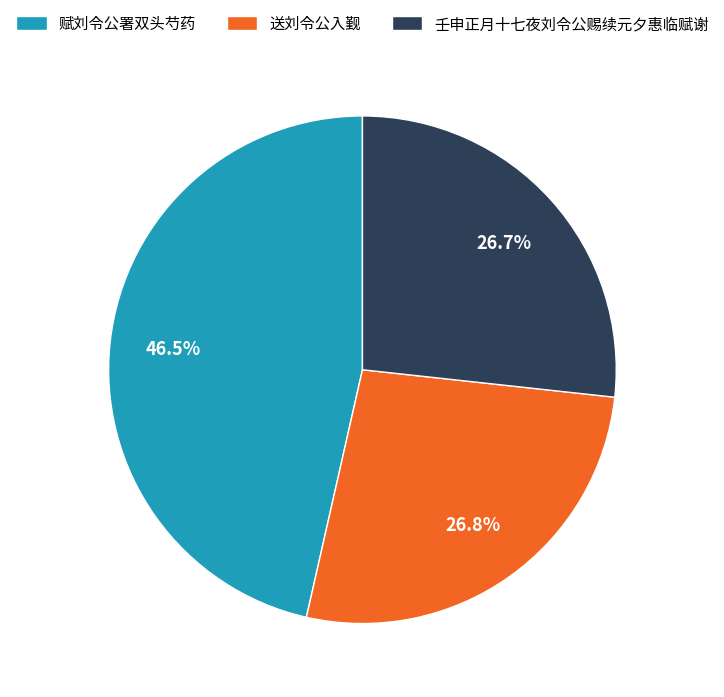

To the nearest percent, what portion does 送刘令公入觐 represent?

27%